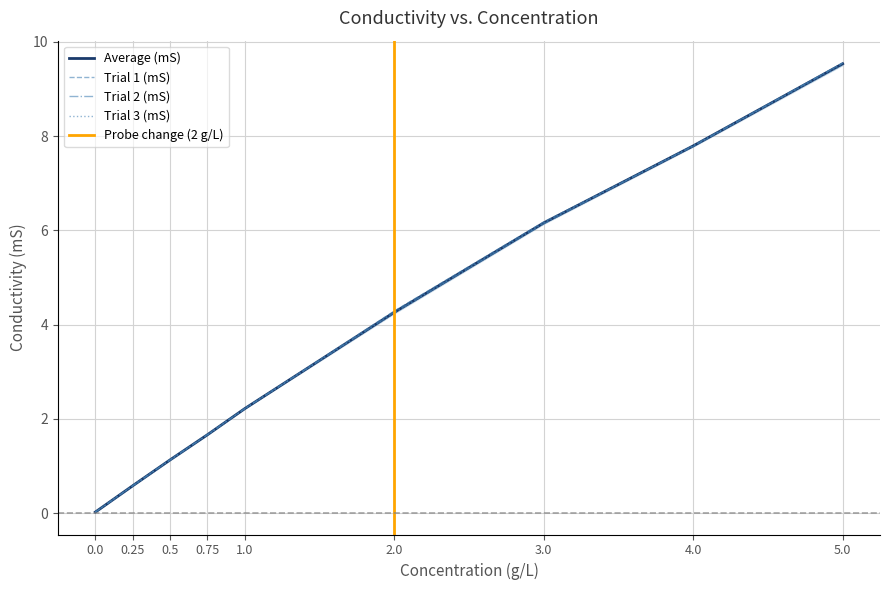

What position from the right is 1.0?

5